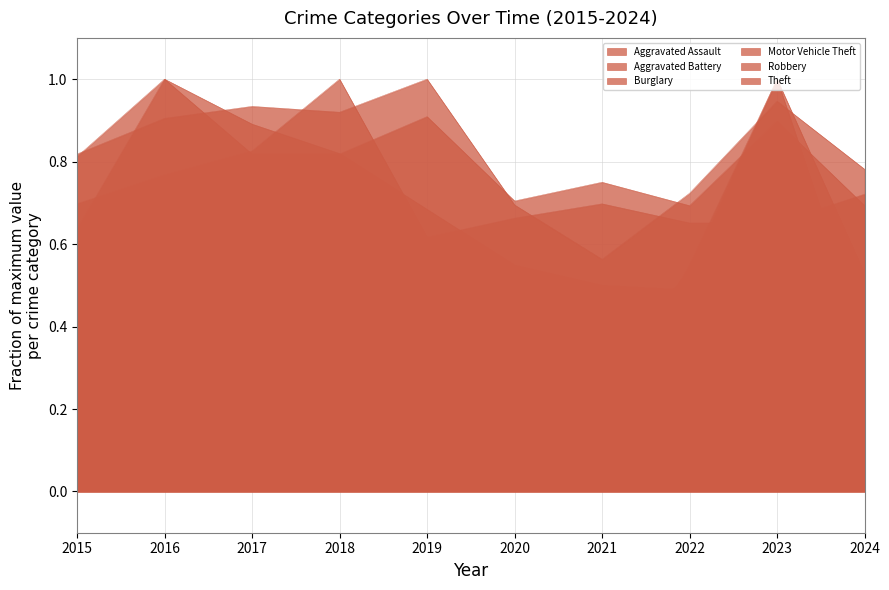

What are all the series names shown in the legend?

Aggravated Assault, Aggravated Battery, Burglary, Motor Vehicle Theft, Robbery, Theft